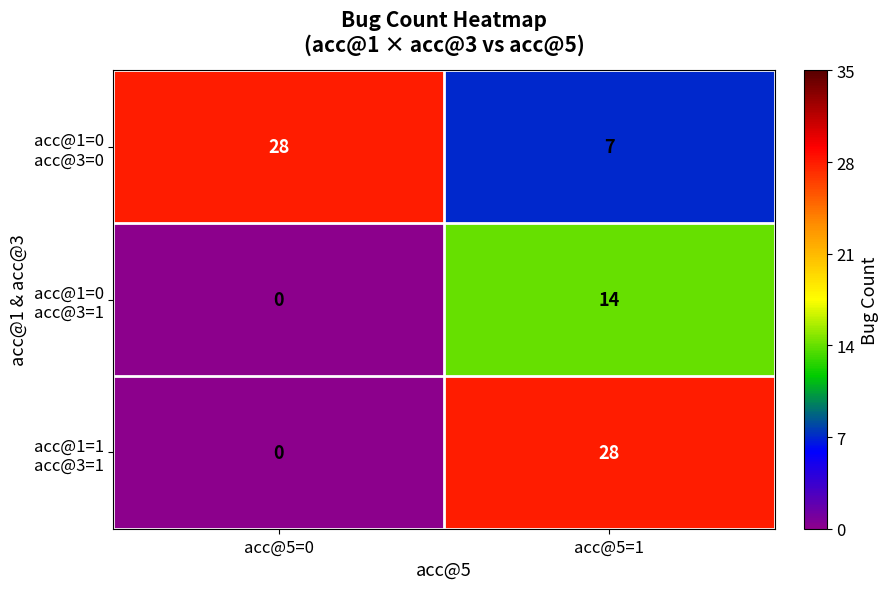

What is the total value across all series at acc@5=0?

28